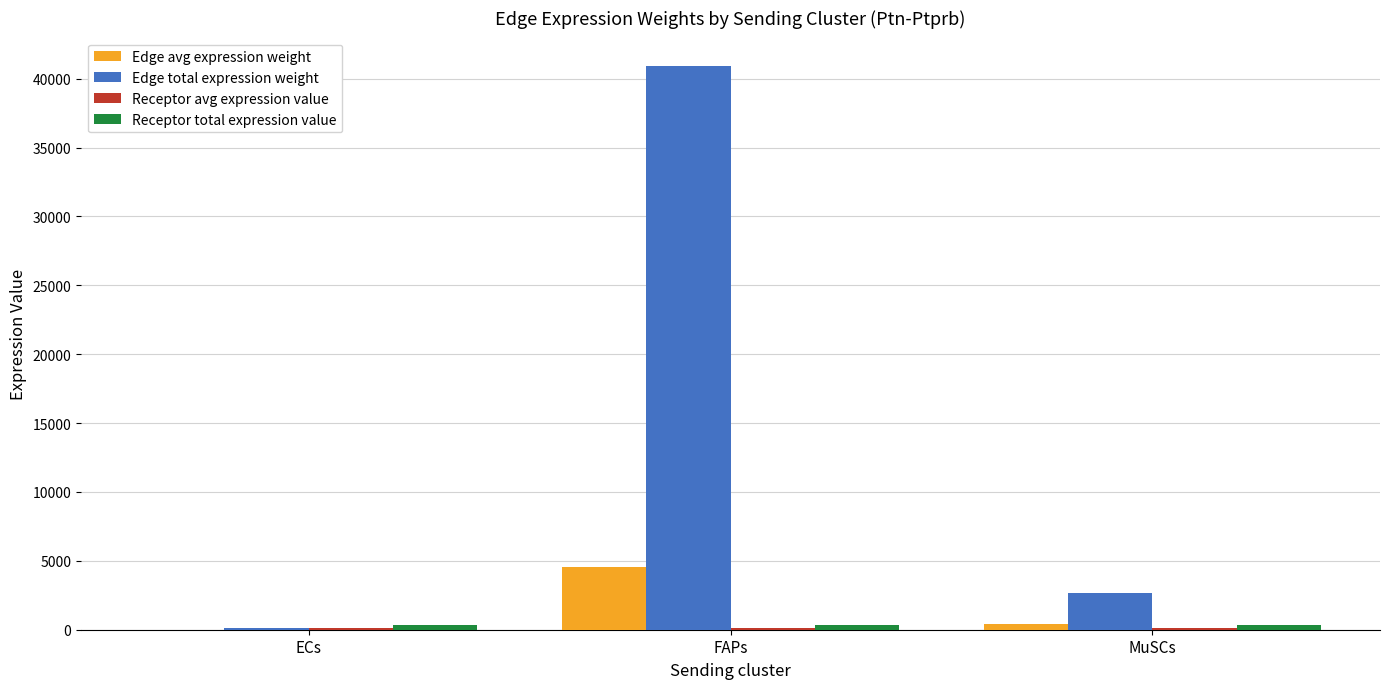

True or false: Edge total expression weight has a value of 40935.3 at FAPs.

True